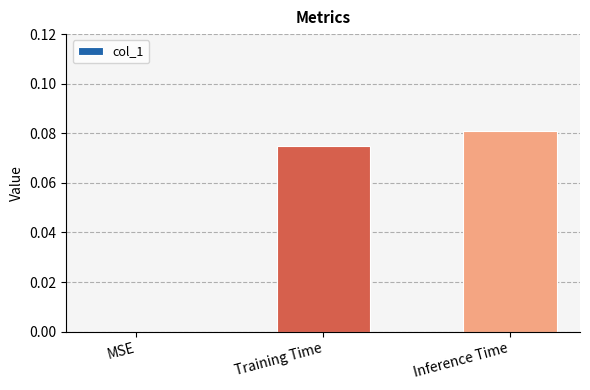

How many distinct data groups are displayed?

1